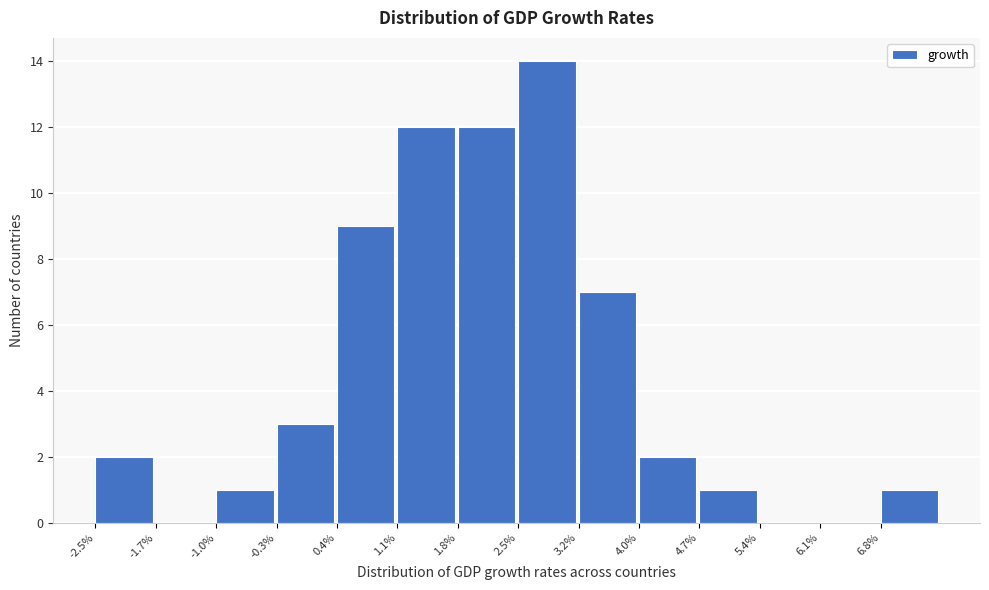

Reading left to right, list all the values displayed in this chart.

-2.5%=2	-1.7%=0	-1.0%=1	-0.3%=3	0.4%=9	1.1%=12	1.8%=12	2.5%=14	3.2%=7	4.0%=2	4.7%=1	5.4%=0	6.1%=0	6.8%=1